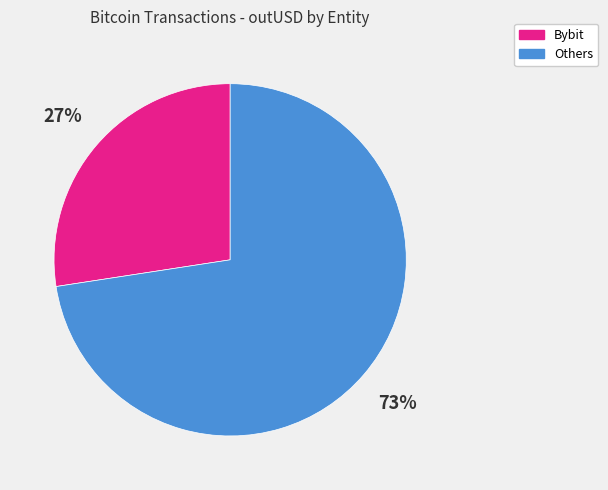

Is there any slice that represents more than half of the pie?

Yes